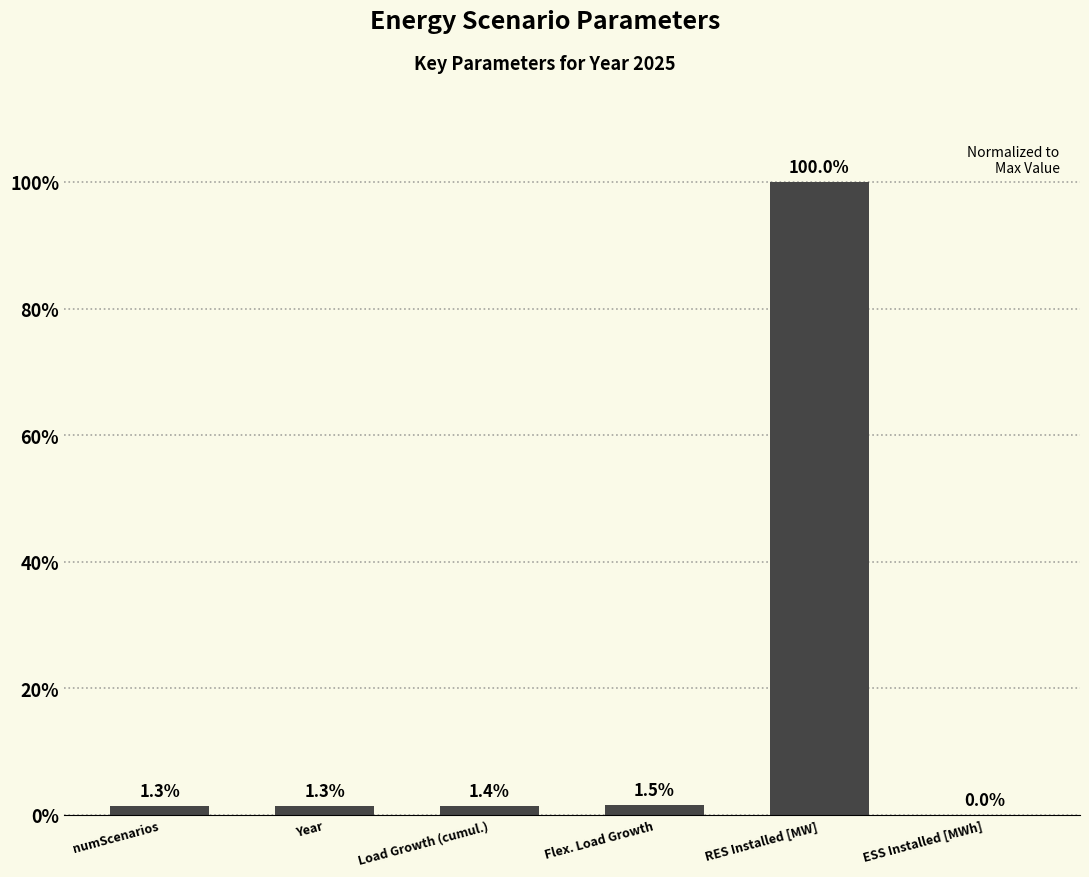

Are the bars horizontal?

No